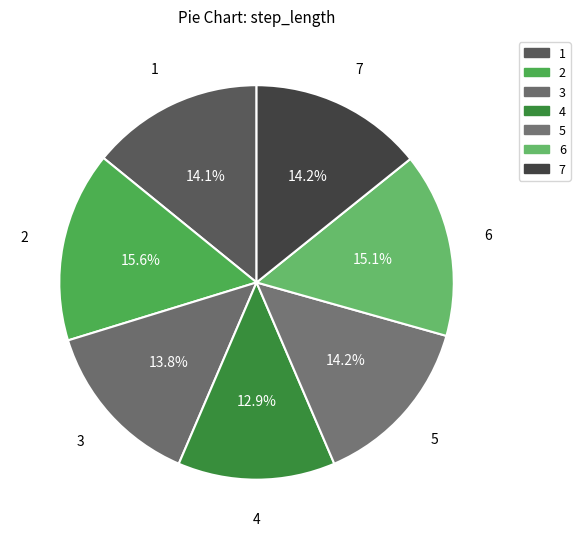

To the nearest percent, what percentage of the pie is 5?

14%